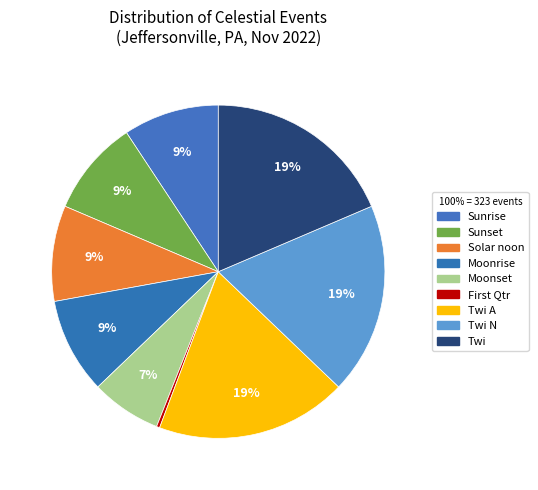

Count the number of slices in the pie.

9